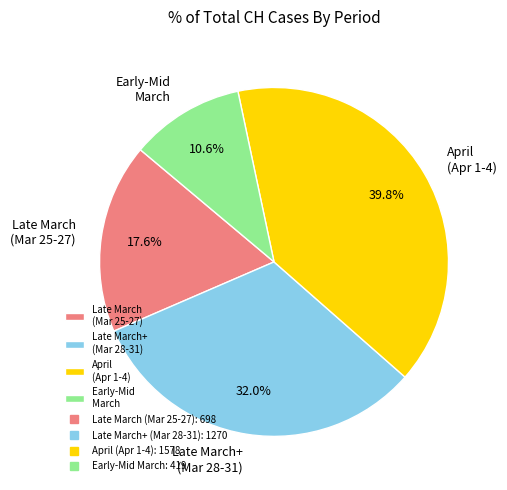

Combined, what portion of the pie is Late March+ (Mar 28-31) and Late March (Mar 25-27)?

49.6%